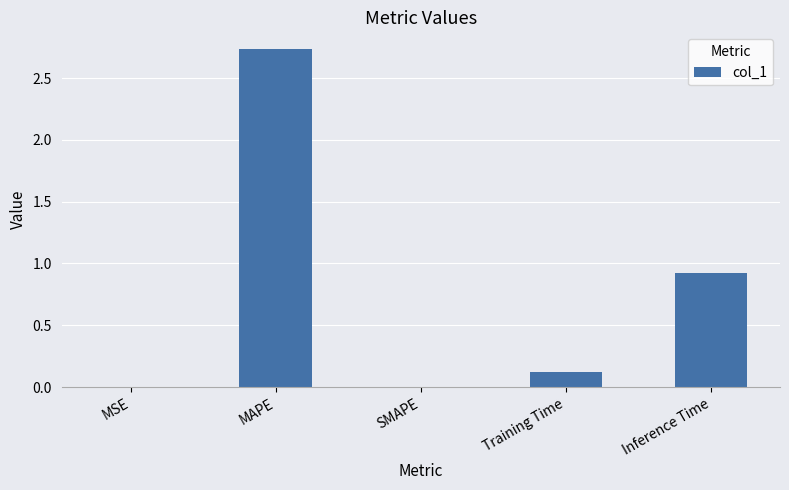

What is the sum of all values?

3.8